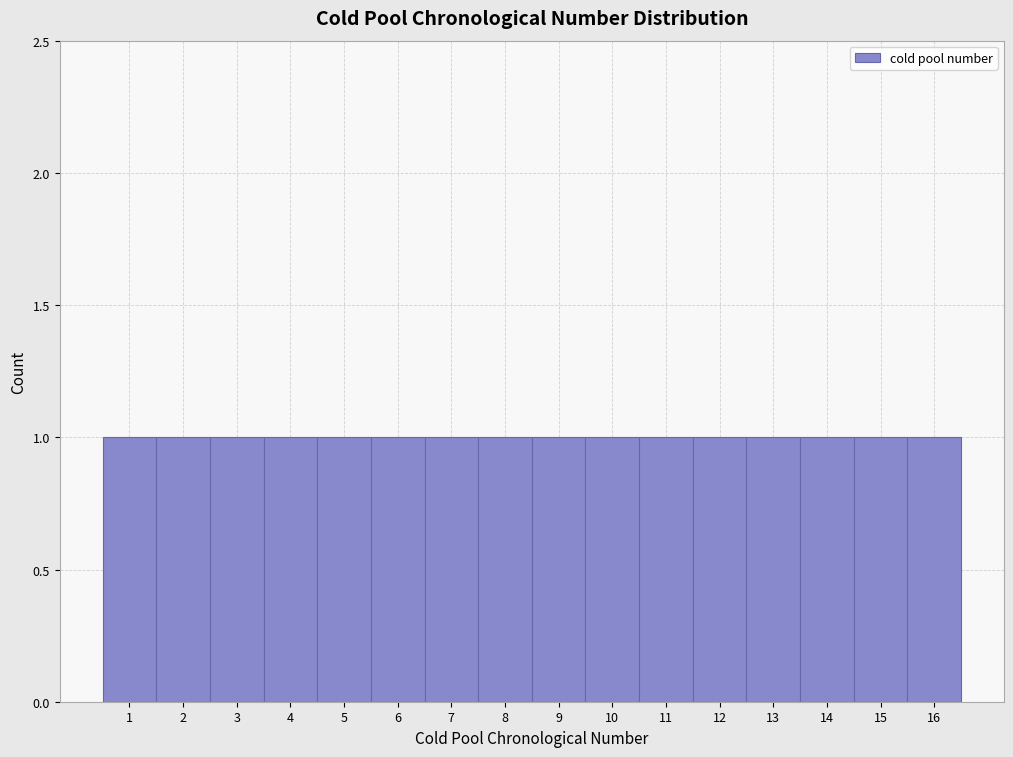

Reading left to right, transcribe this chart: for each bar, give the range it covers on the x-axis and its height. The values are not printed on the chart, so give them approximately, as read against the axis.

0.5 to 1.5: 1
1.5 to 2.5: 1
2.5 to 3.5: 1
3.5 to 4.5: 1
4.5 to 5.5: 1
5.5 to 6.5: 1
6.5 to 7.5: 1
7.5 to 8.5: 1
8.5 to 9.5: 1
9.5 to 10.5: 1
10.5 to 11.5: 1
11.5 to 12.5: 1
12.5 to 13.5: 1
13.5 to 14.5: 1
14.5 to 15.5: 1
15.5 to 16.5: 1